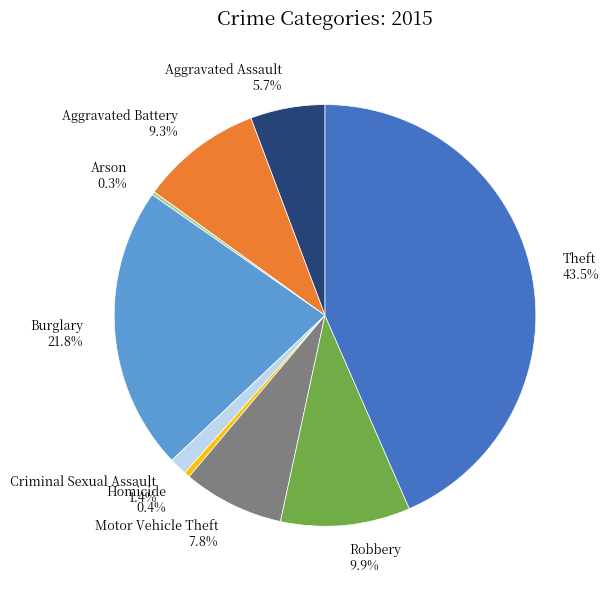

Approximately how many times larger is the value at Aggravated Assault compared to Theft?

0.1